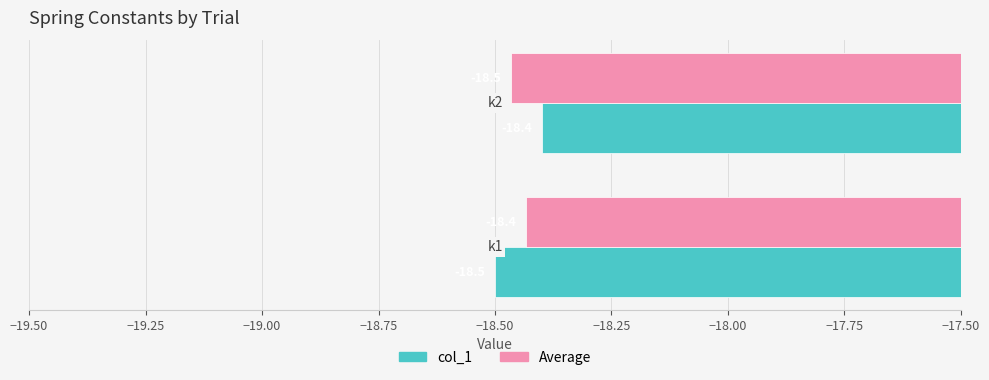

What is the maximum value for Average?

-18.4